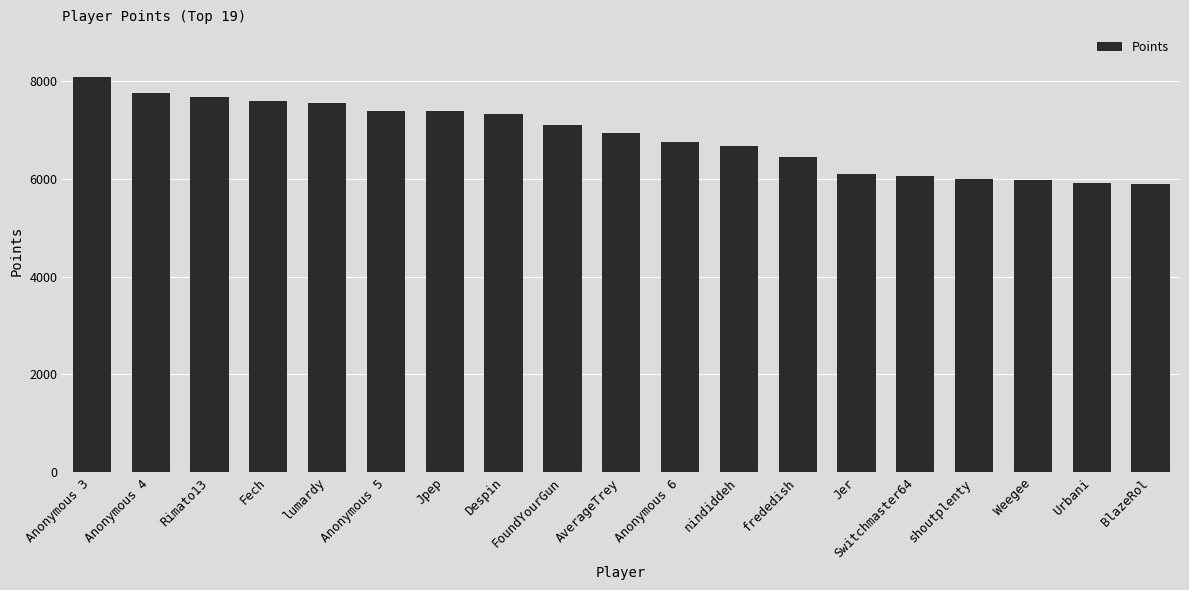

What is the sum of all values?

130668